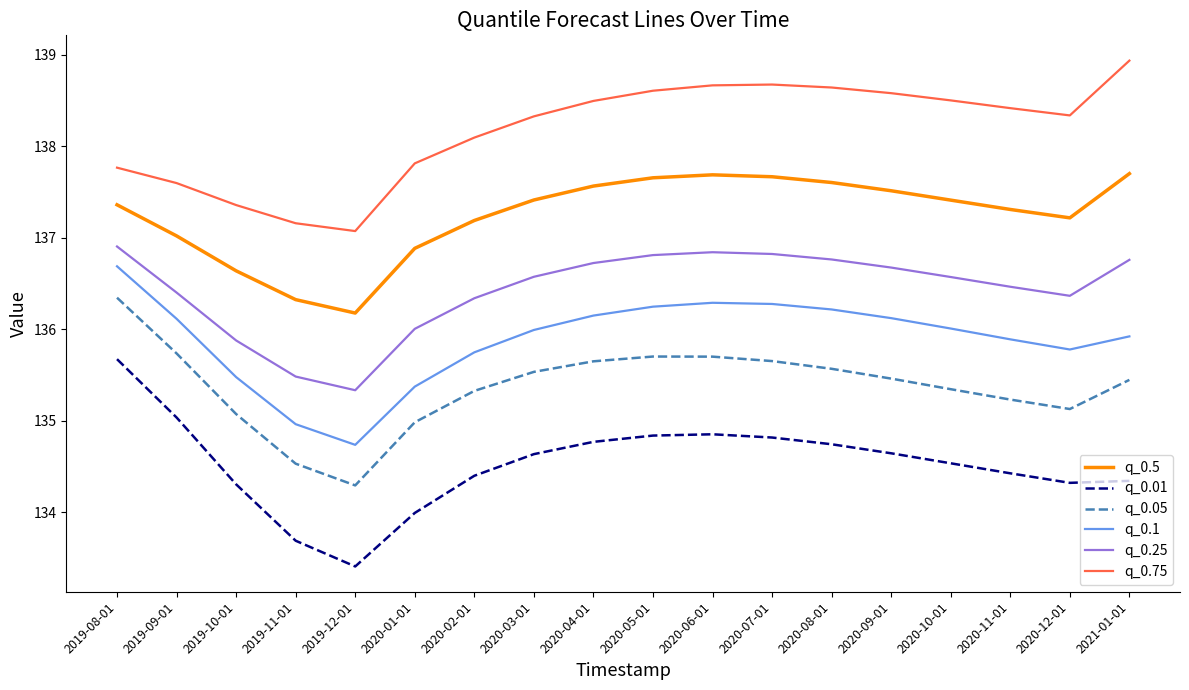

Which series has the largest total across all categories?

q_0.75